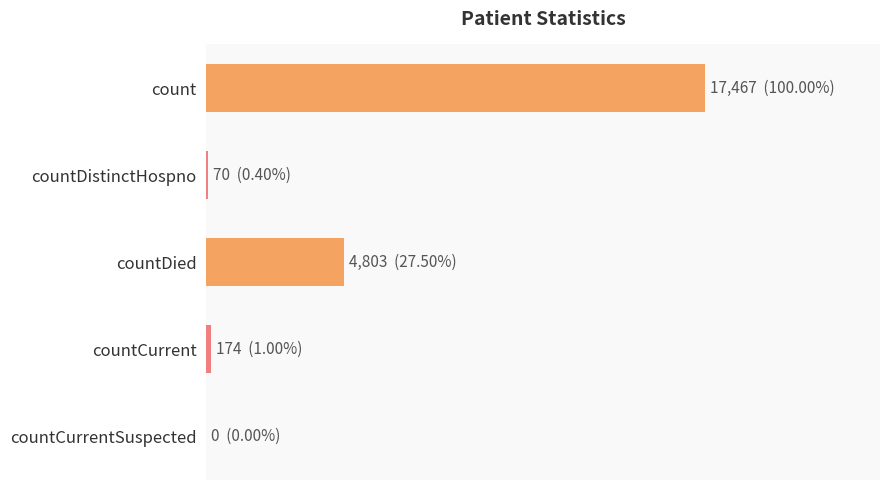

How many bars are there in total?

5